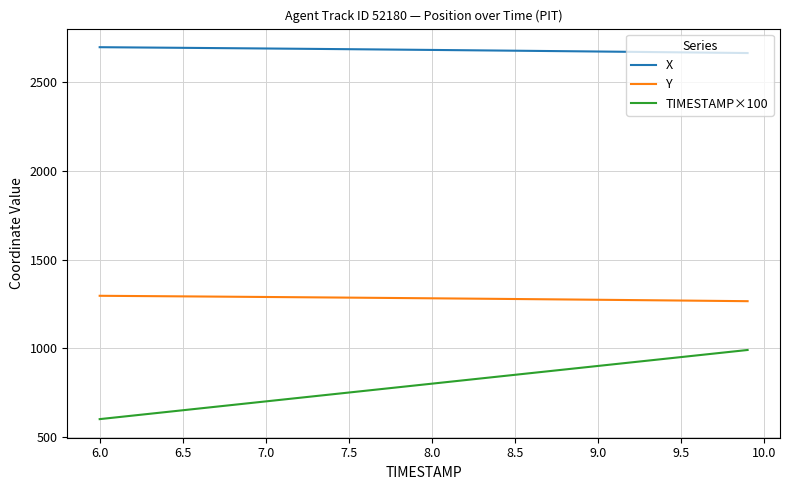

True or false: X and Y intersect in this chart.

False